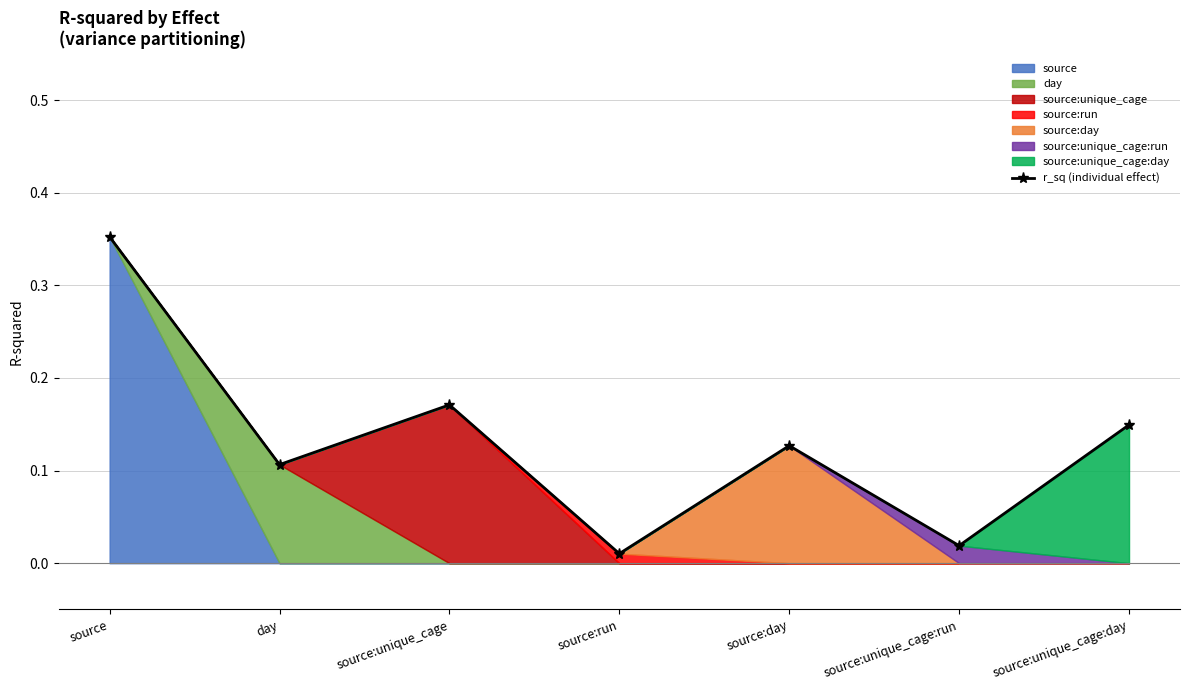

What position from the right is source:unique_cage:run?

2